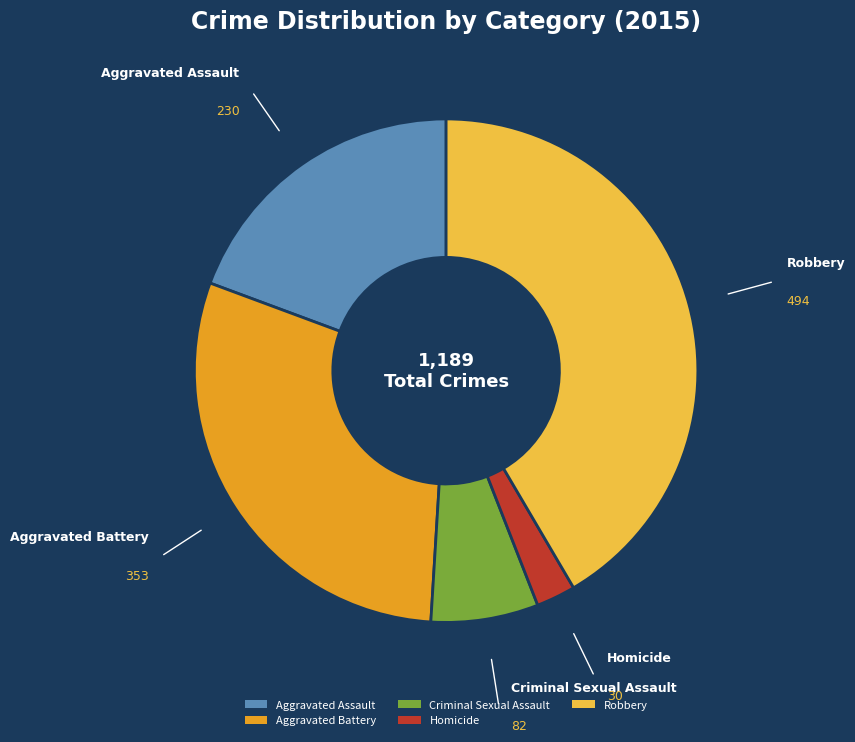

How many slices are in this pie chart?

5